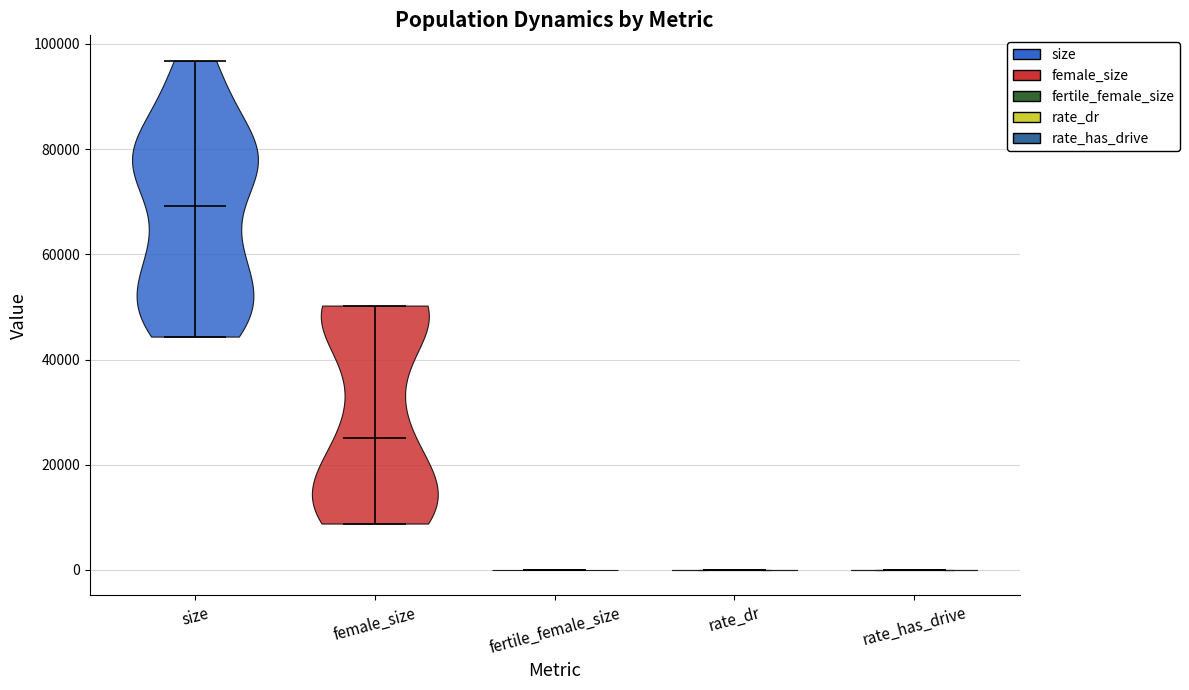

Where does the median line of the violin for rate_dr sit on the y-axis? The values are not printed on the chart, so give them approximately, as read against the axis.

0